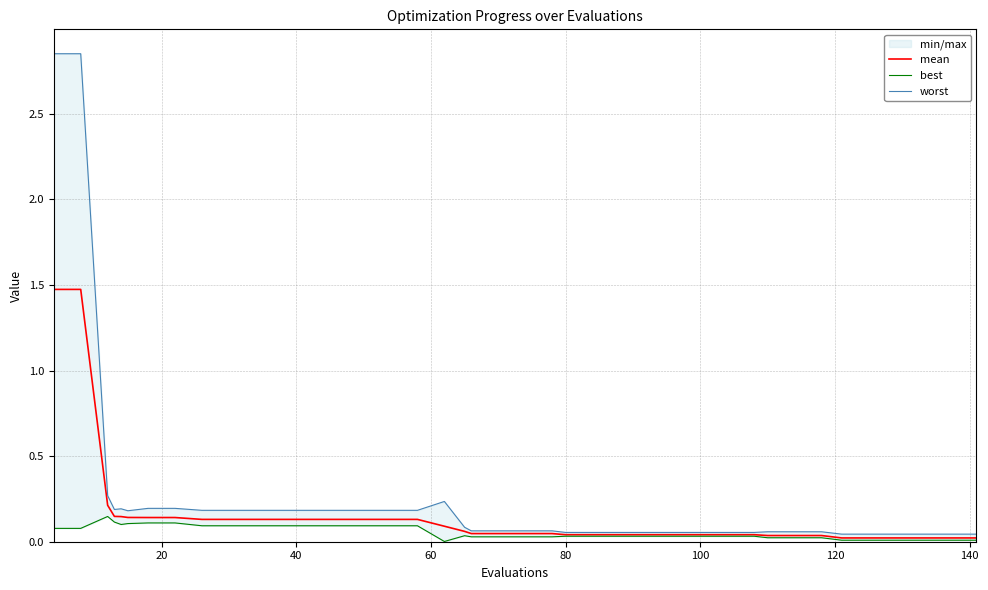

Rank the series by their average value, from lowest to highest.

best, mean, worst